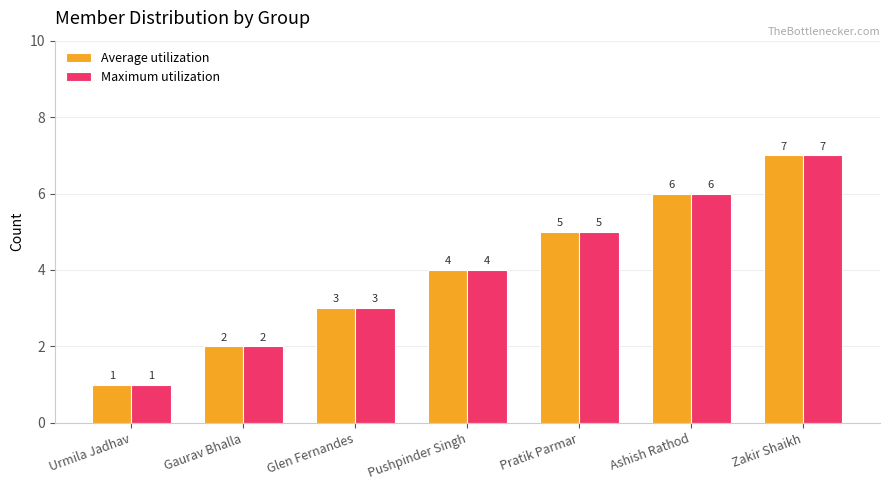

Reading left to right, extract all data points from this chart.

Average utilization: 1	2	3	4	5	6	7
Maximum utilization: 1	2	3	4	5	6	7